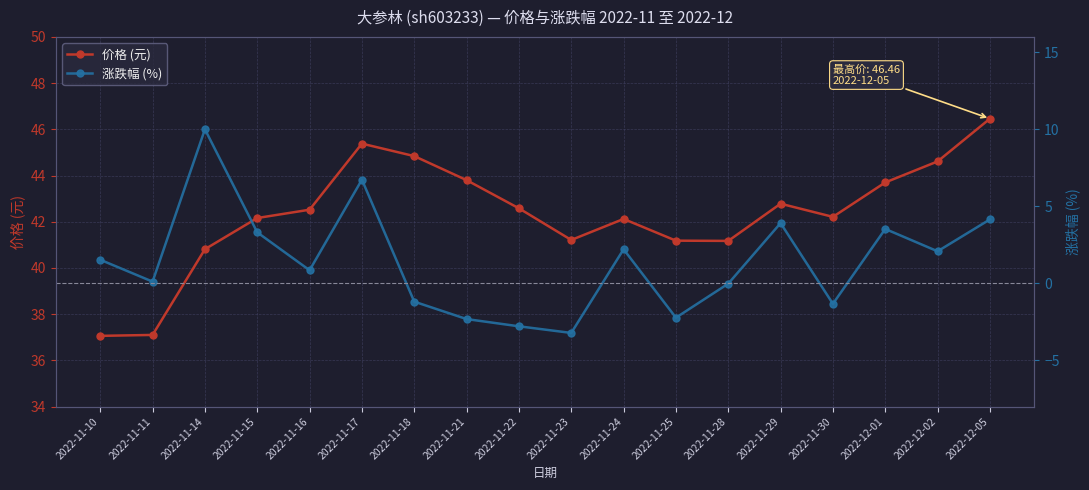

In 价格 (元), how many points are lower than both neighbors (excluding endpoints)?

3